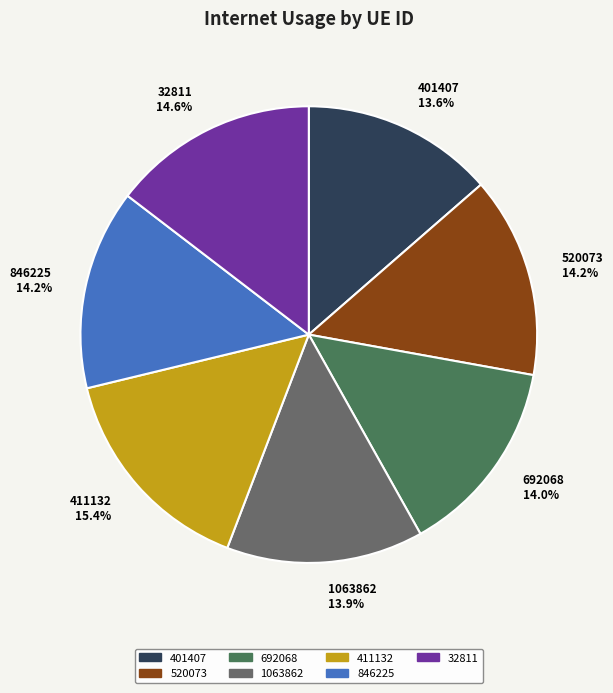

How many segments does this pie chart have?

7